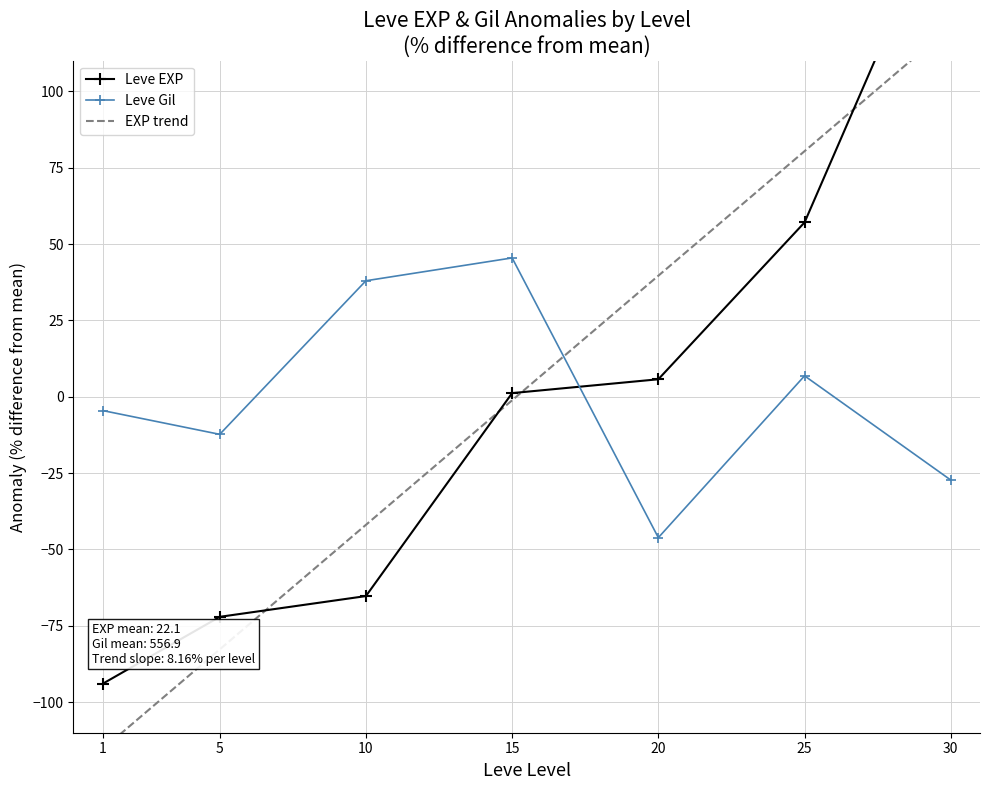

At which label does EXP trend reach its minimum?

1